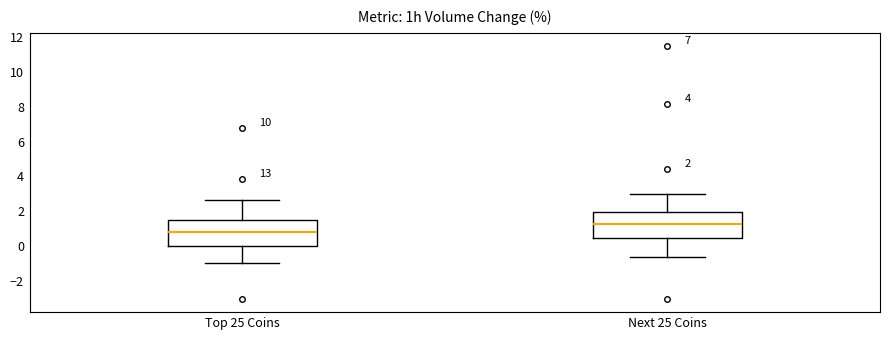

Which box has the highest median line?

Next 25 Coins